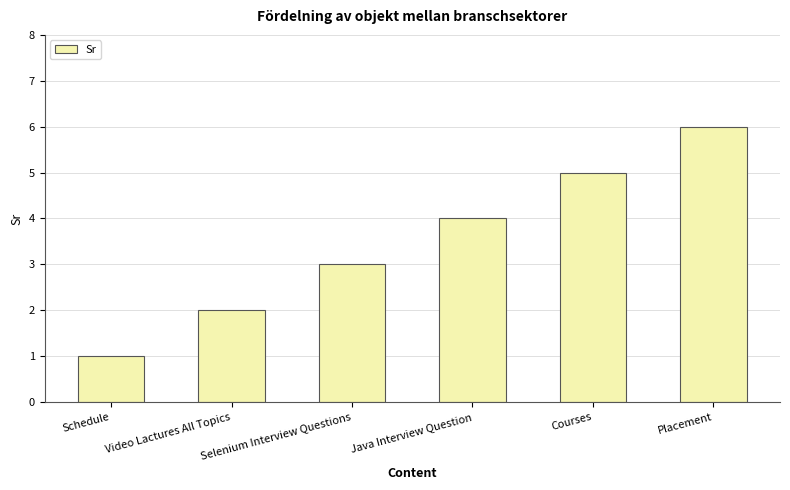

What position from the left is Schedule?

1